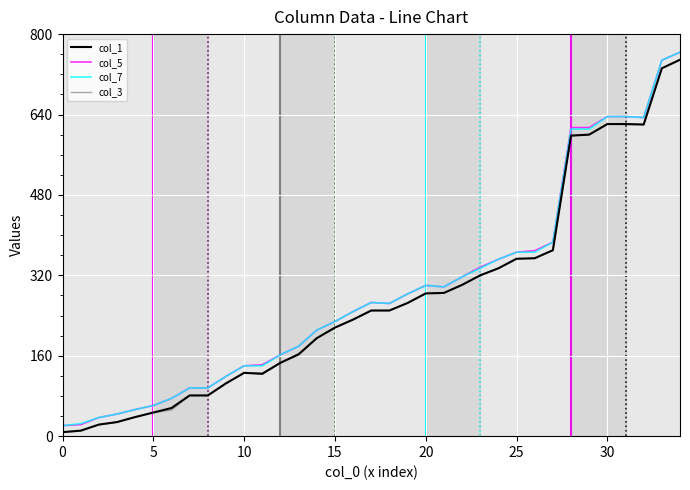

What is the label of the 5th point from the right?

30